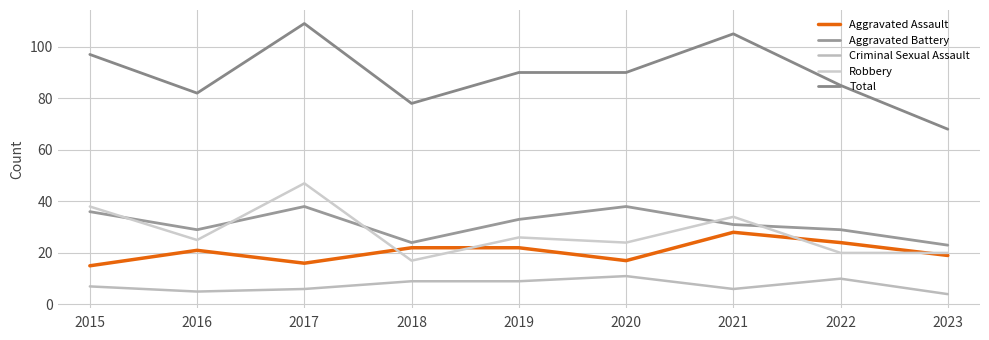

Does the chart display data point markers on the line(s)?

No